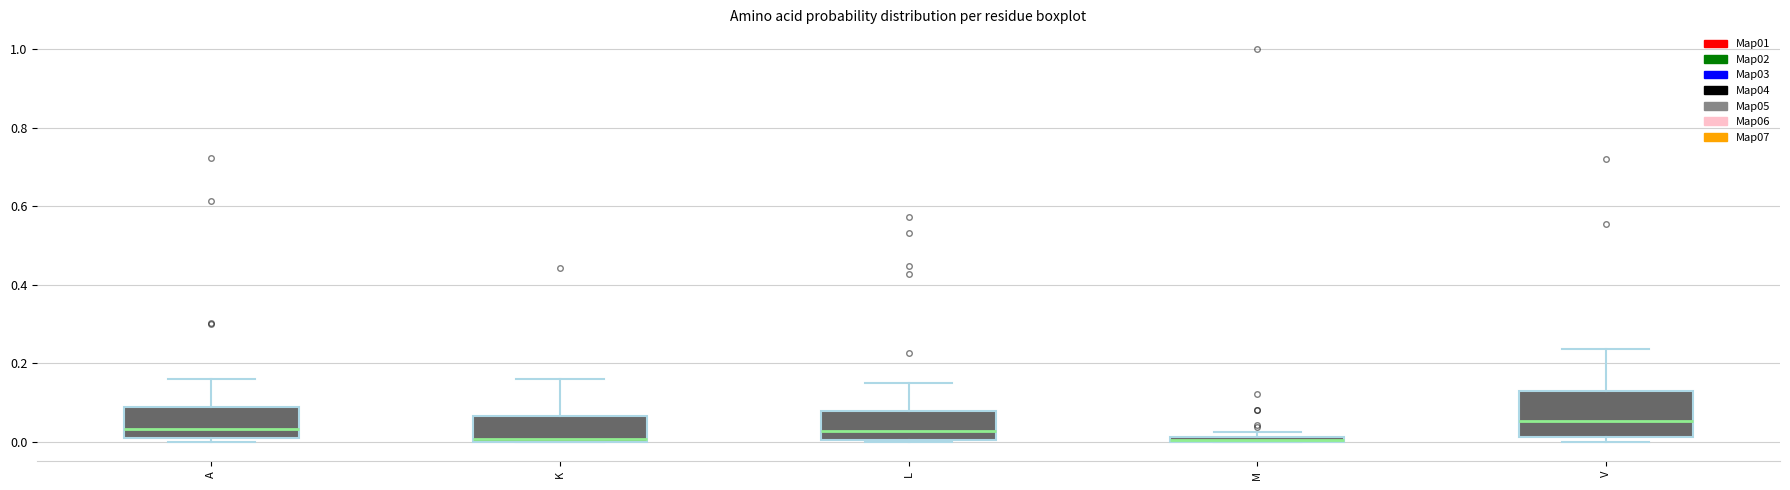

Comparing the boxes themselves (not the whiskers), which one is the tallest?

V